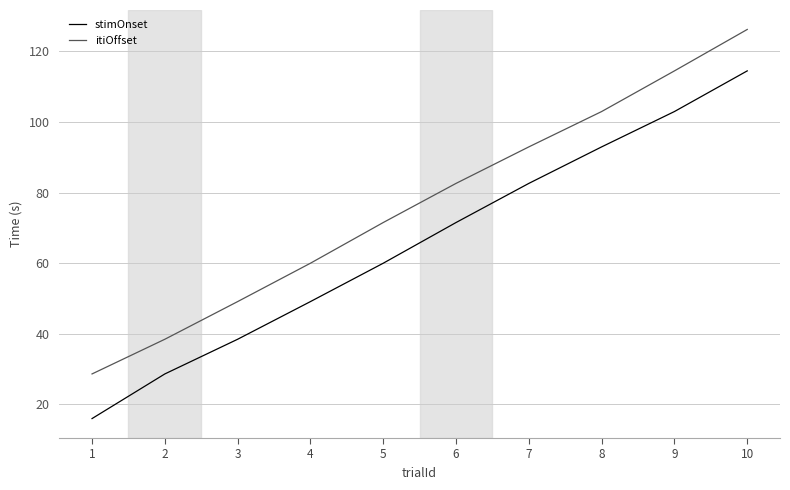

Is the value of itiOffset at 2 greater than the value of stimOnset at 1?

Yes